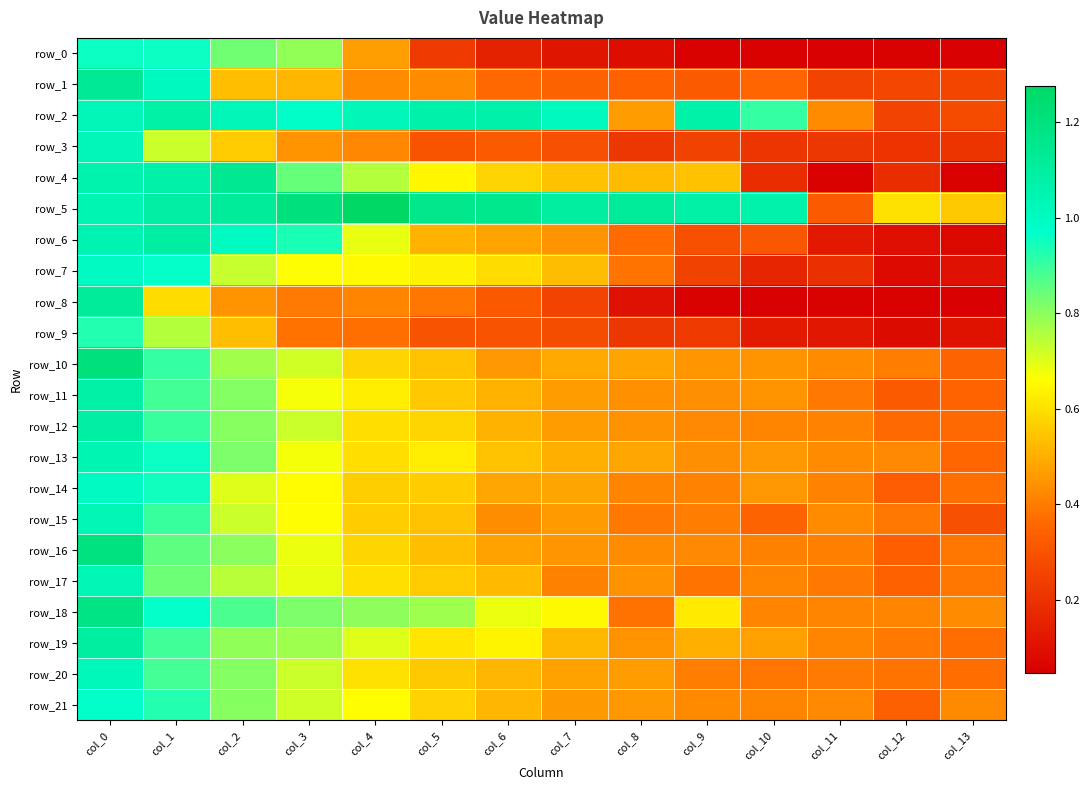

Rank the series by their maximum value, from lowest to highest.

row_9, row_0, row_21, row_14, row_7, row_20, row_3, row_17, row_15, row_13, row_11, row_2, row_12, row_6, row_19, row_8, row_1, row_4, row_18, row_16, row_10, row_5